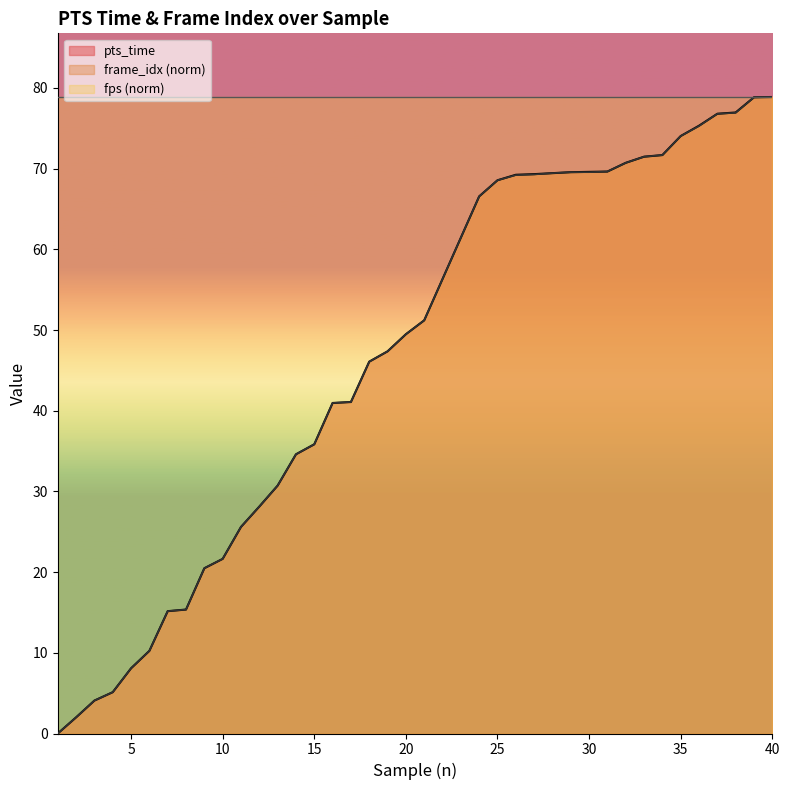

Is it true that pts_time equals 25.4 at 7?

False